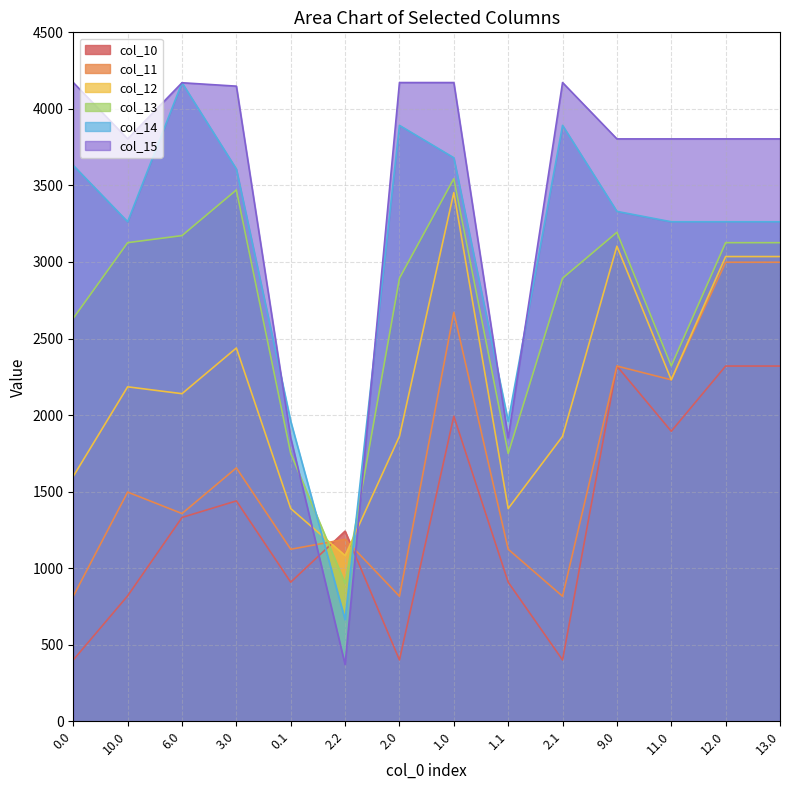

The value of col_14 at 2.0 is 1993.9. True or false?

False